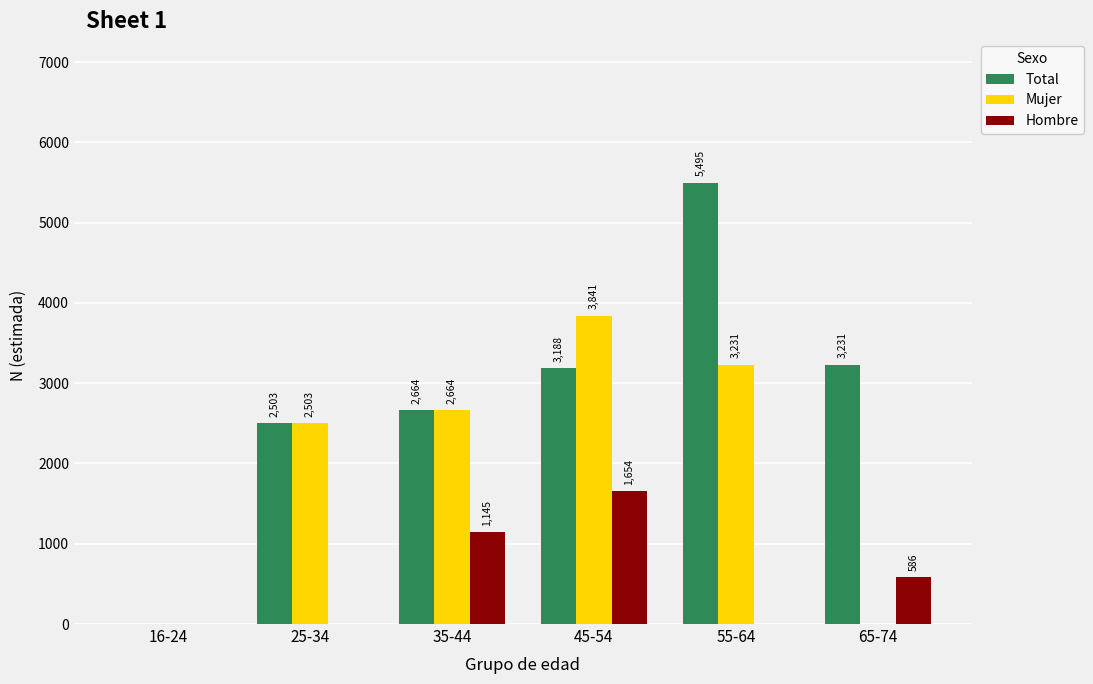

What is the total value across all series at 35-44?

6473